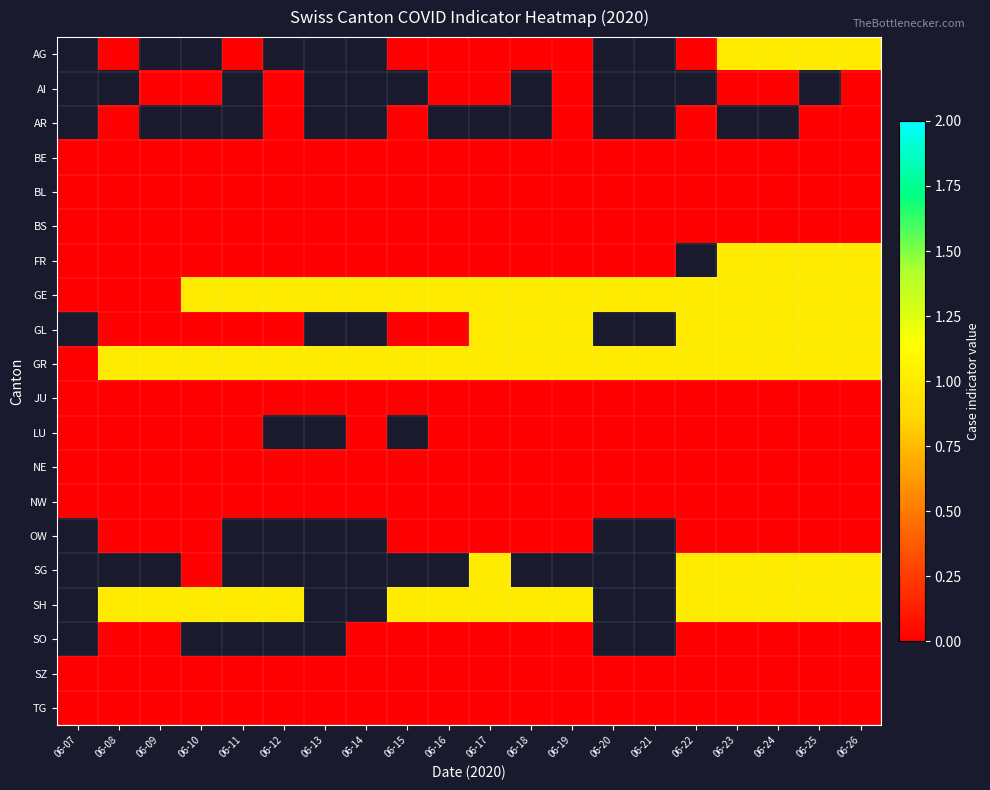

At which category is the sum across all series the highest?

06-26